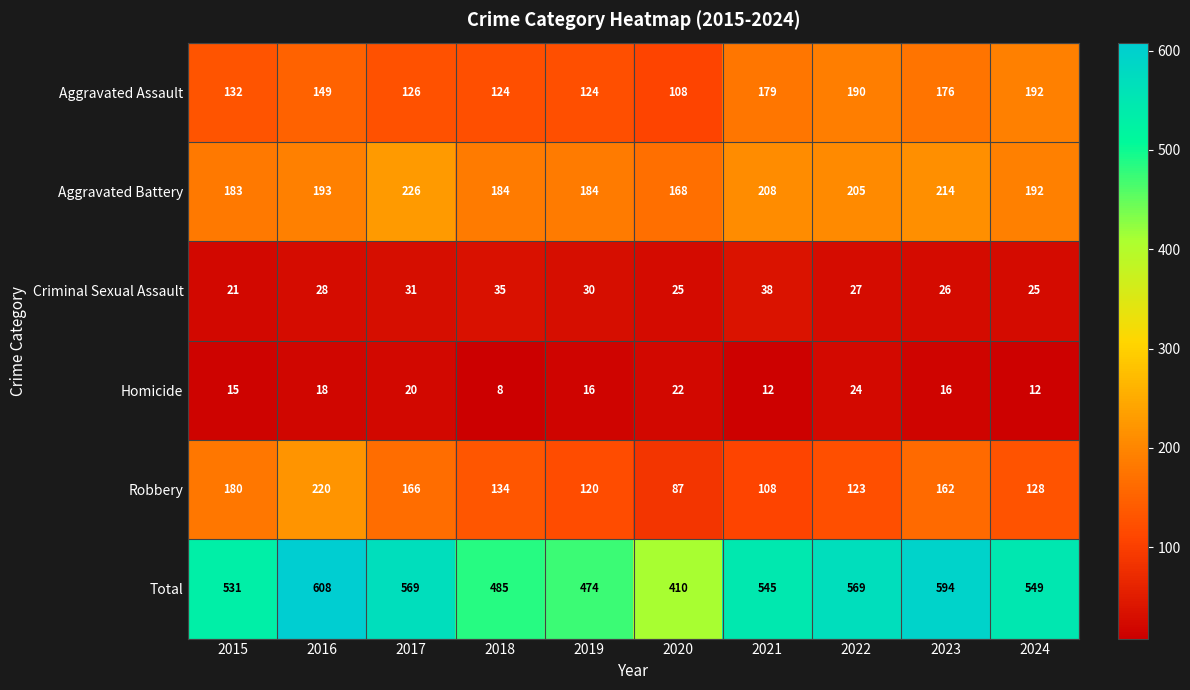

True or false: Homicide has a value of 18 at 2021.

False